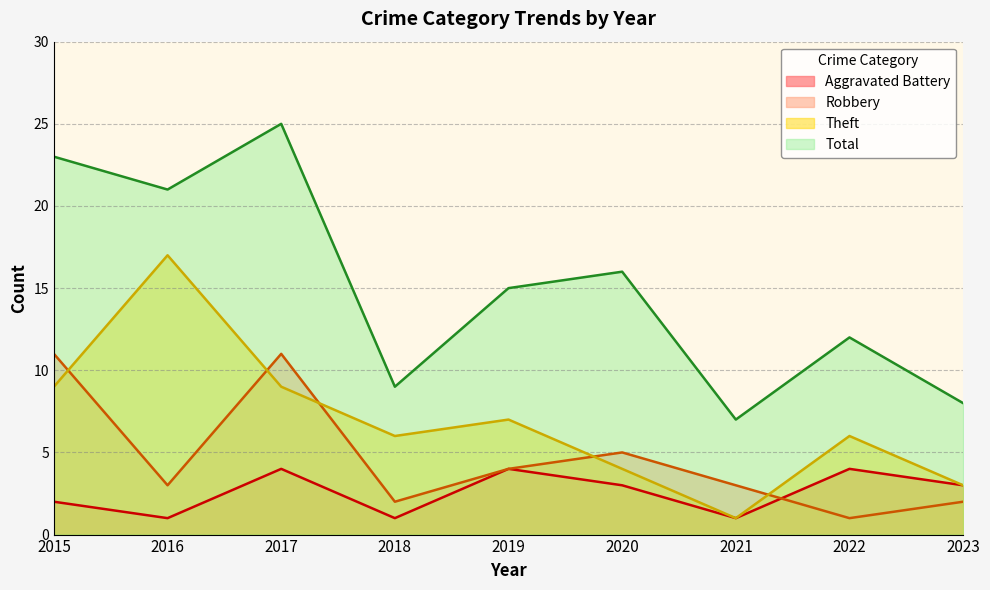

How many values in the Total series are below 15?

4